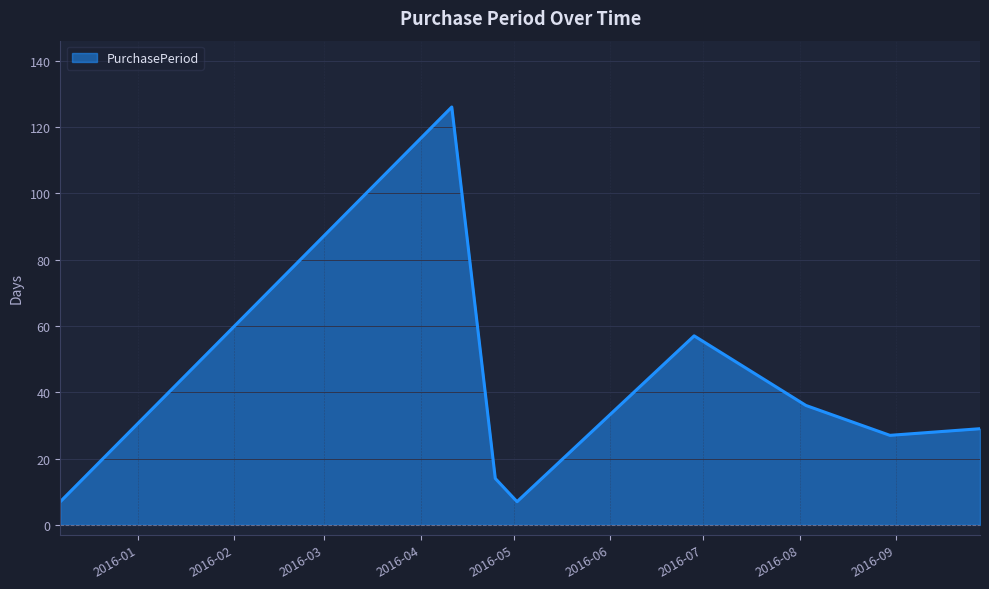

What is the maximum value shown in the chart?

126